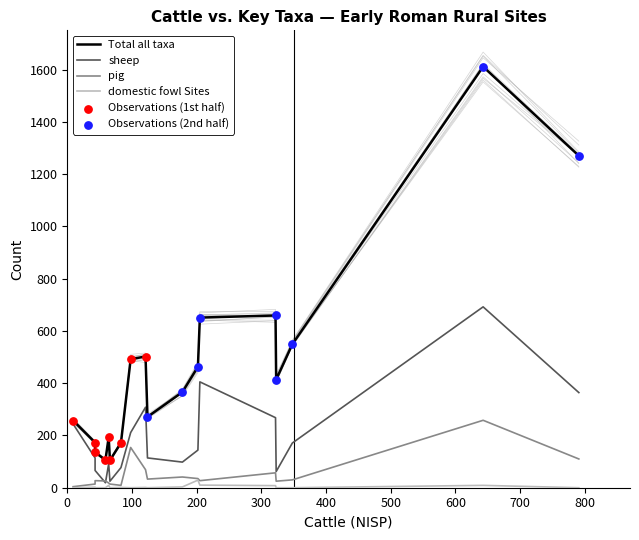

What are all the series names shown in the legend?

Total all taxa, sheep, pig, domestic fowl Sites